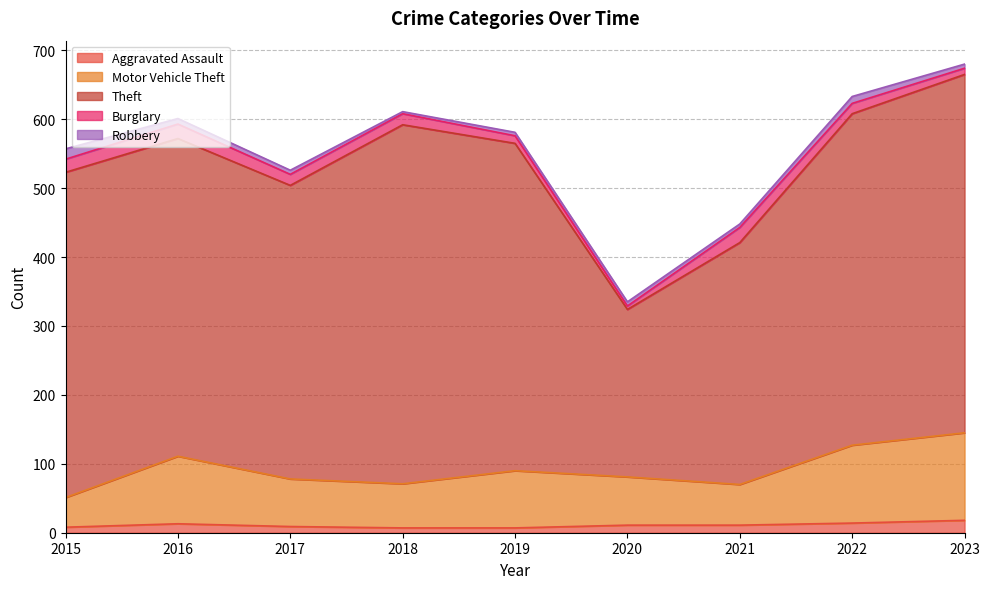

At which category is the sum across all series the highest?

2023